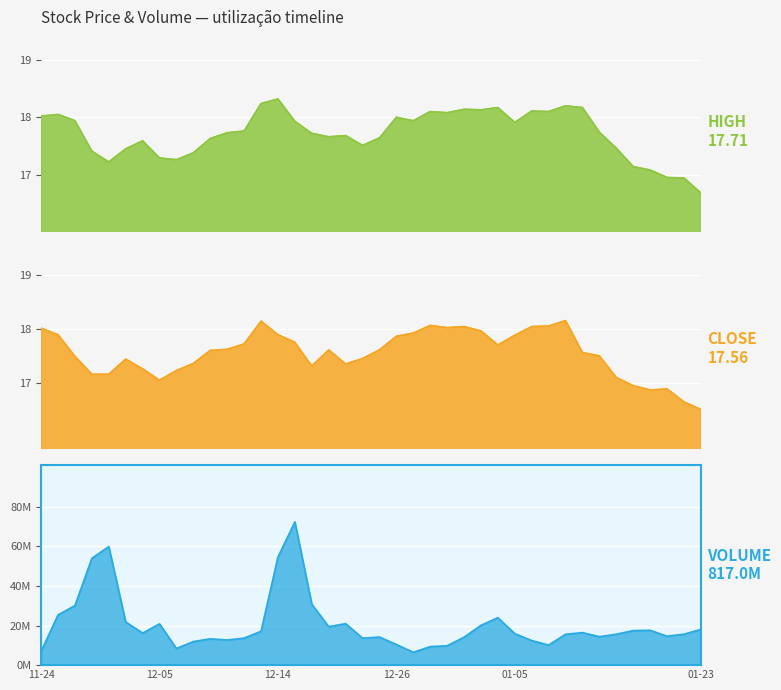

Which series has the largest total across all categories?

Volume